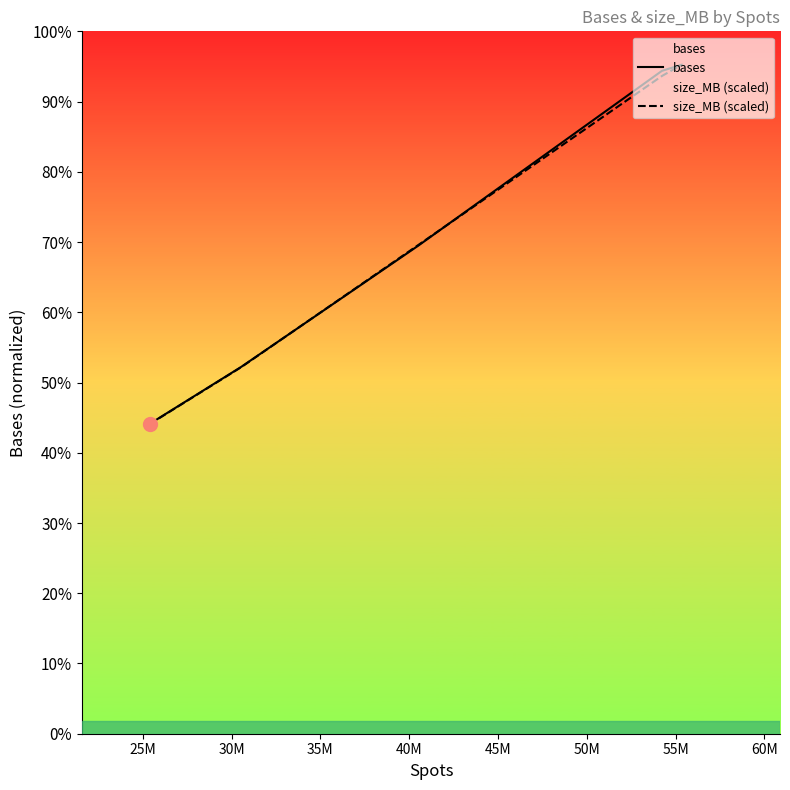

What are all the series names shown in the legend?

bases, size_MB (scaled)